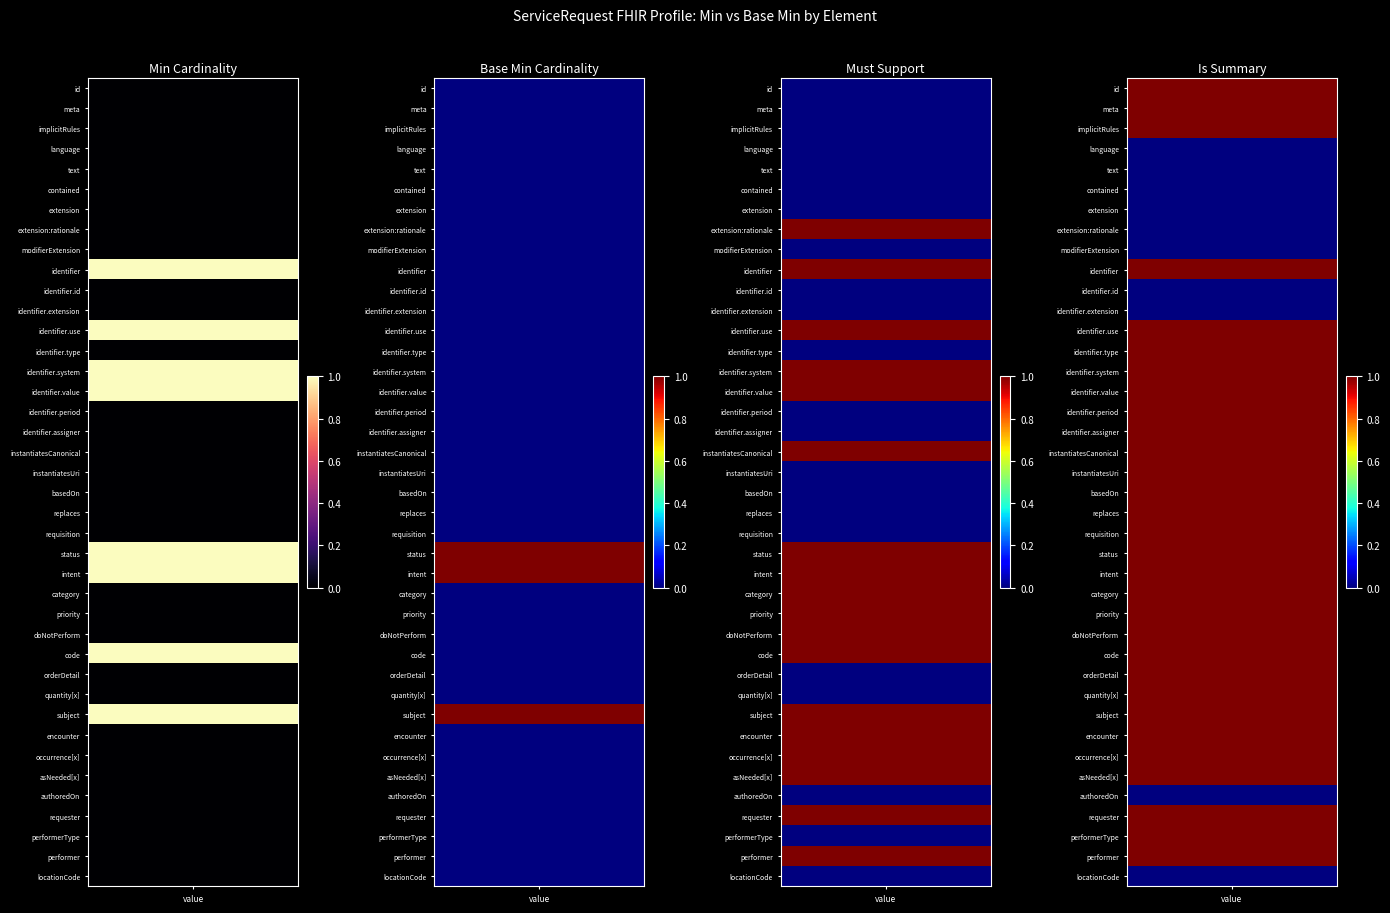

What is the greatest value displayed?

1